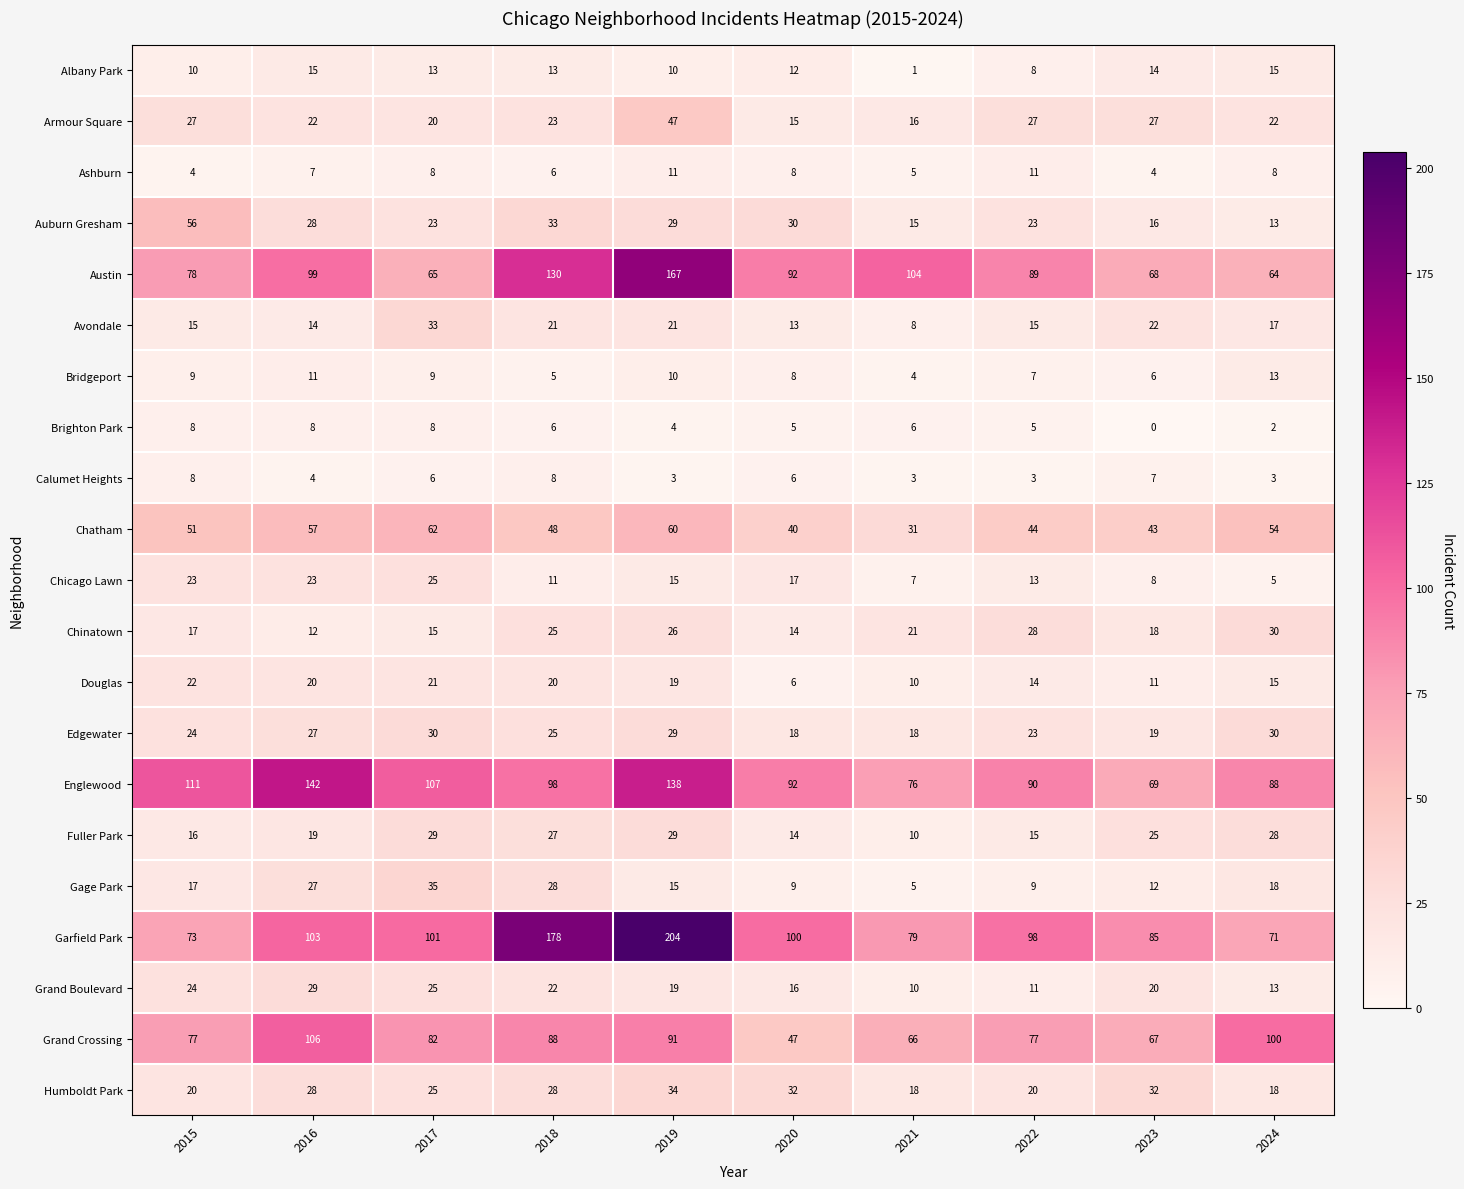

What is the difference between the second highest and minimum values in the Chinatown series?

16